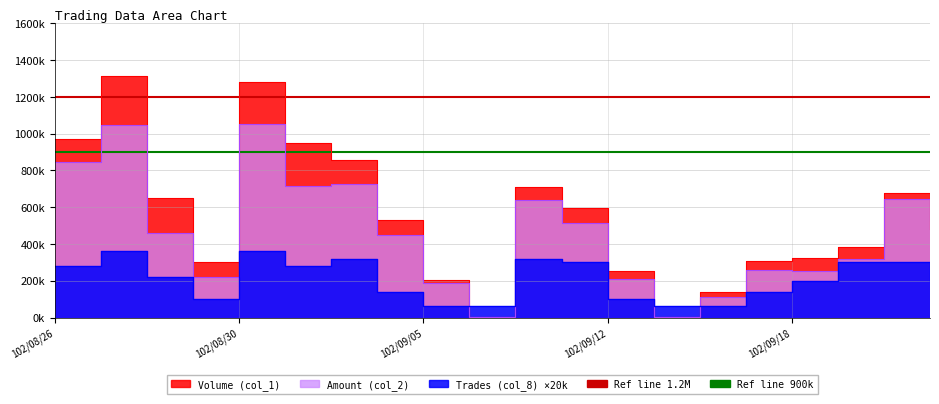

Where is the first local maximum for Volume (col_1)?

102/08/27